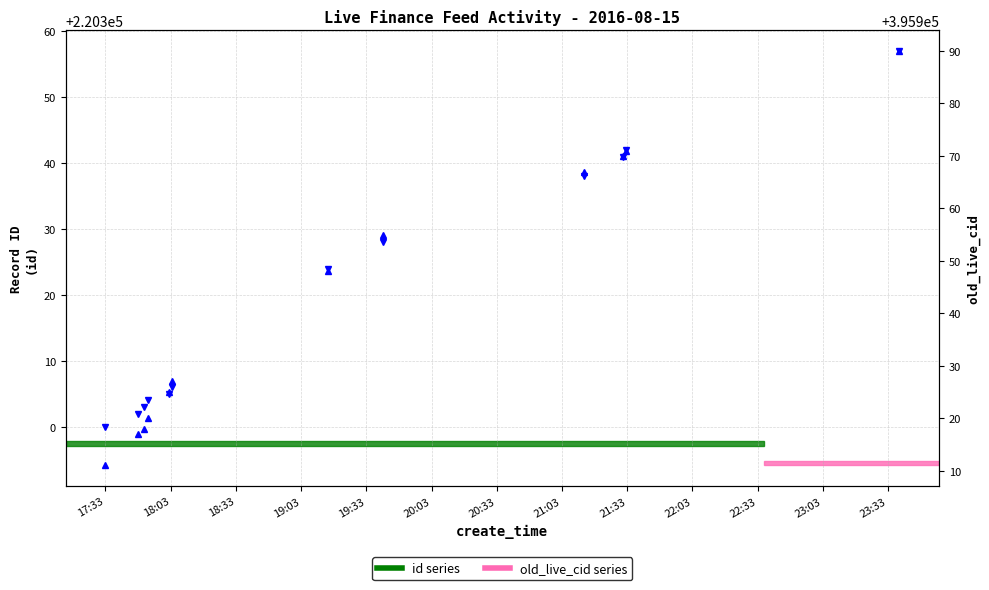

Which series has the largest total across all categories?

old_live_cid